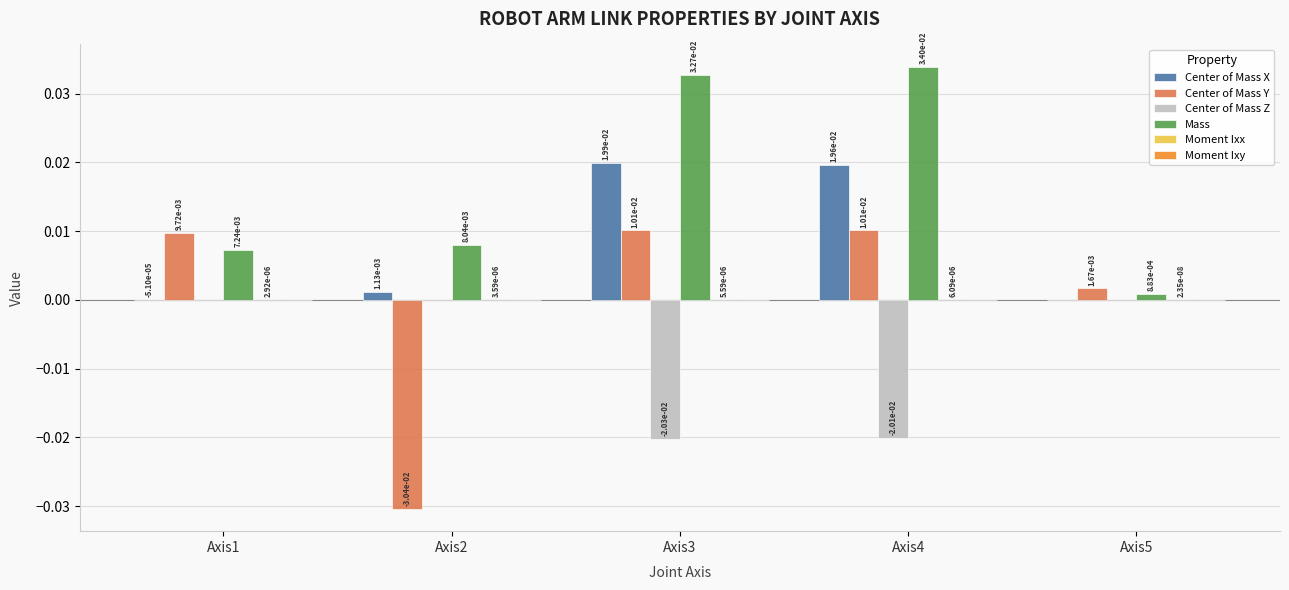

How many categories are shown in the chart?

5